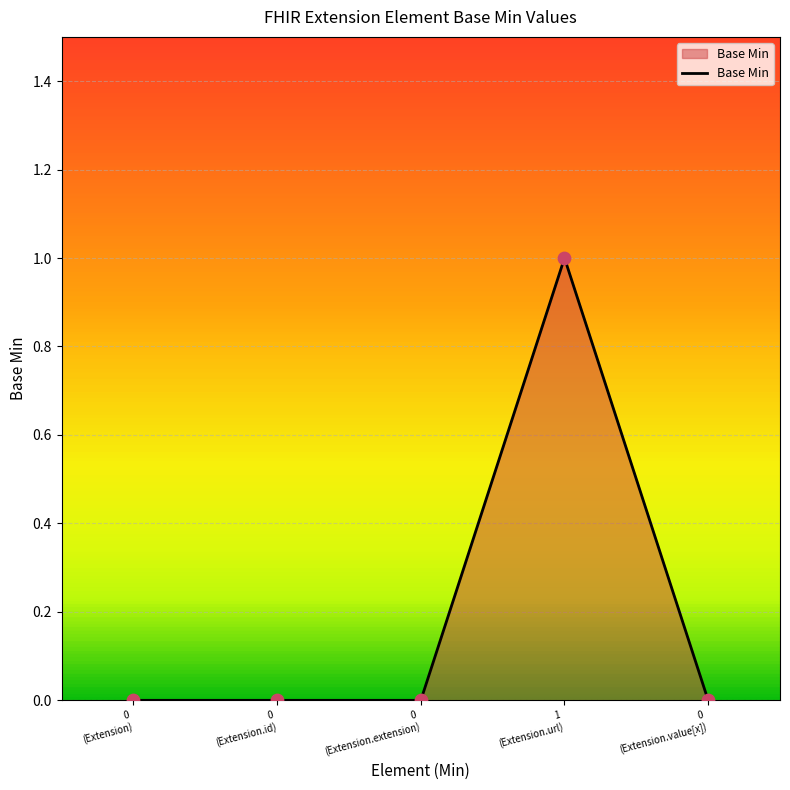

Which has a higher value, 0
(Extension.id) or 1
(Extension.url)?

1
(Extension.url)